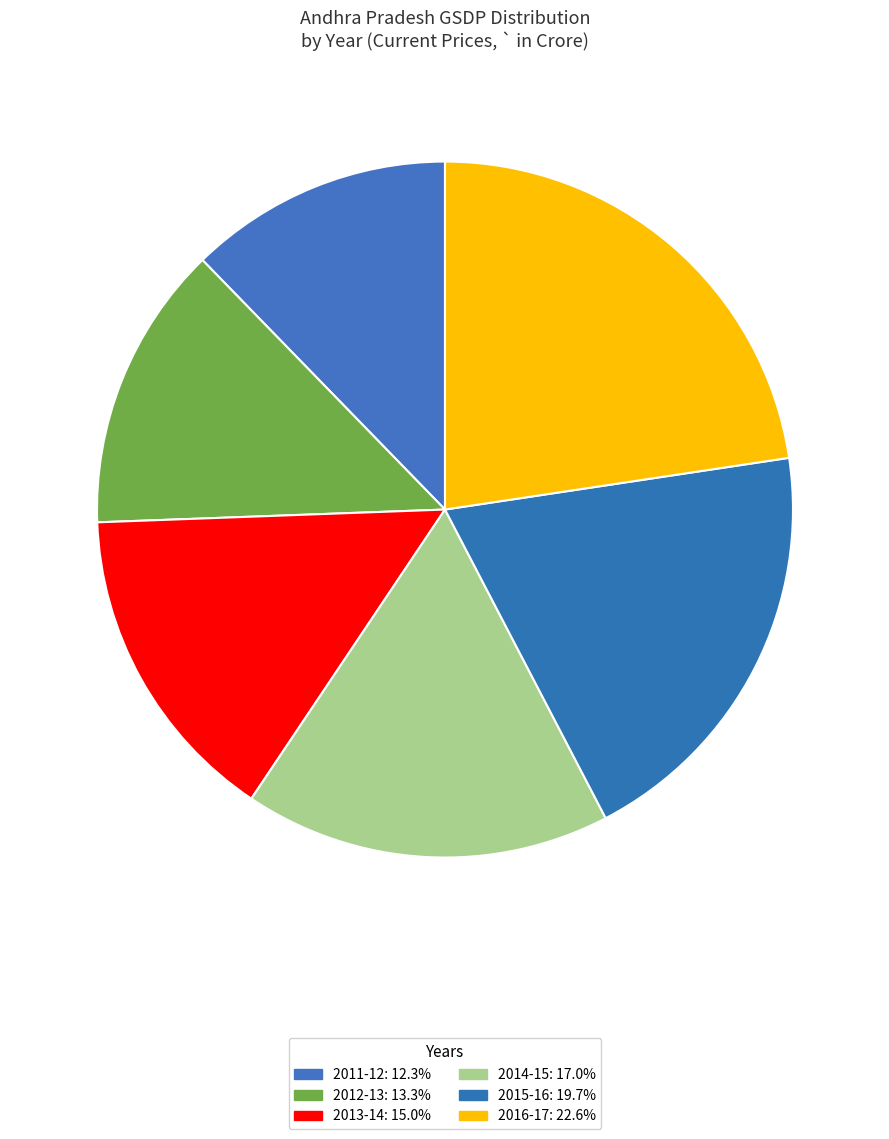

Between 2016-17 and 2011-12, which is larger?

2016-17